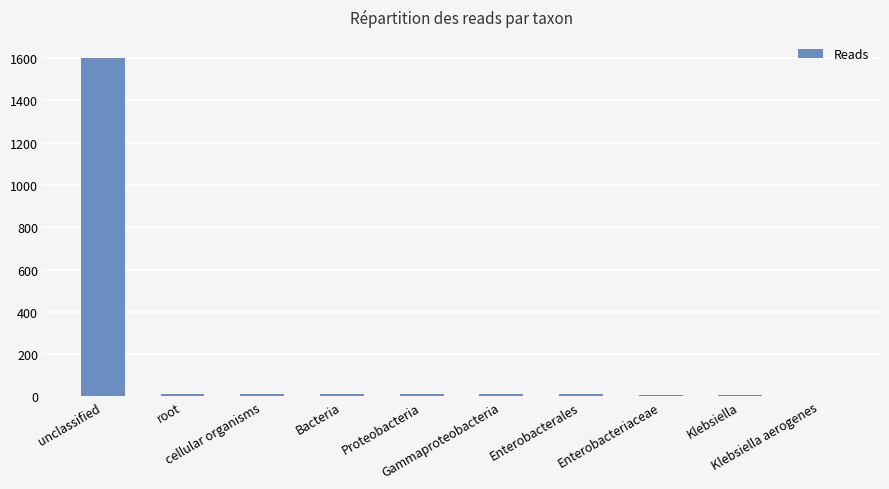

Are the bars horizontal?

No